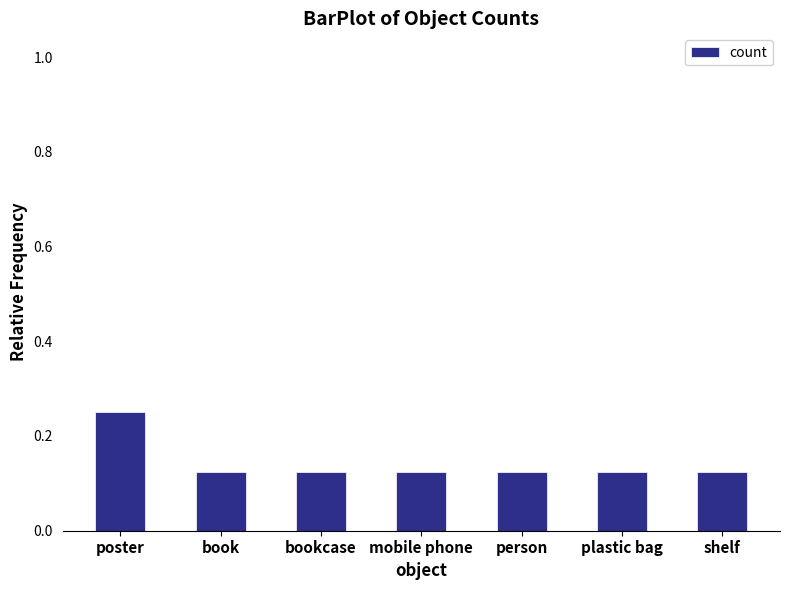

What is the sum of all values?

1.0